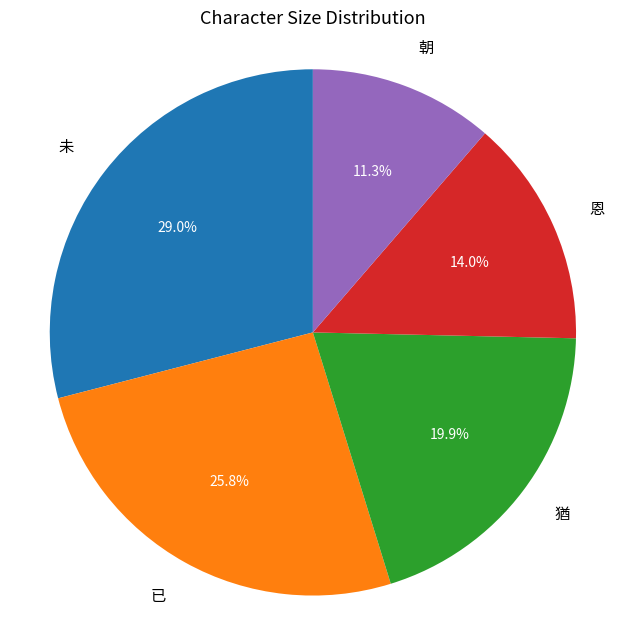

How many slices are in this pie chart?

5